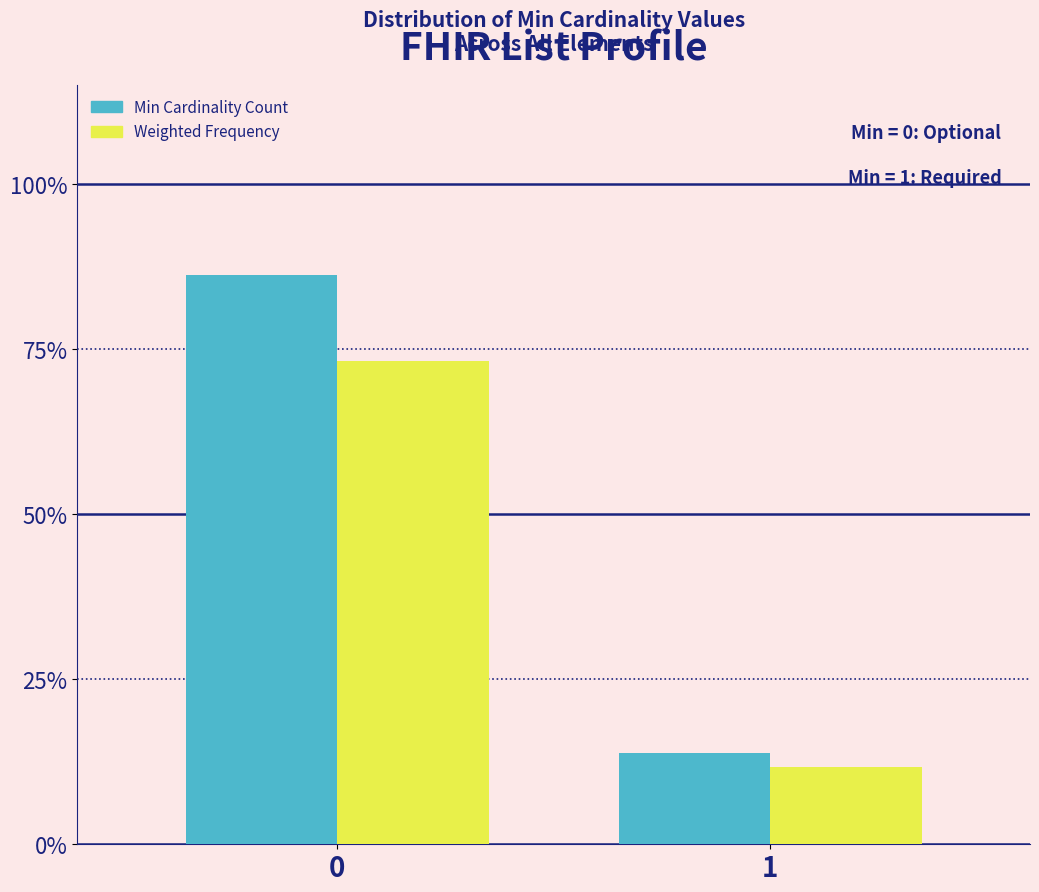

Reading left to right, transcribe all the data shown in this chart.

Min Cardinality Count: 0=86.2	1=13.8
Weighted Frequency: 0=73.3	1=11.7